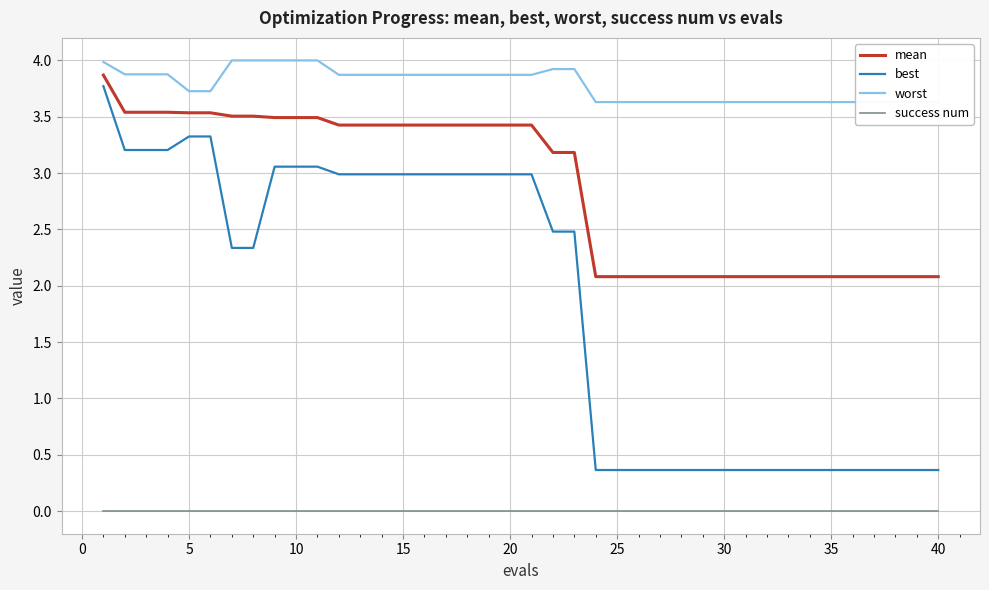

What is the minimum value for mean?

2.1